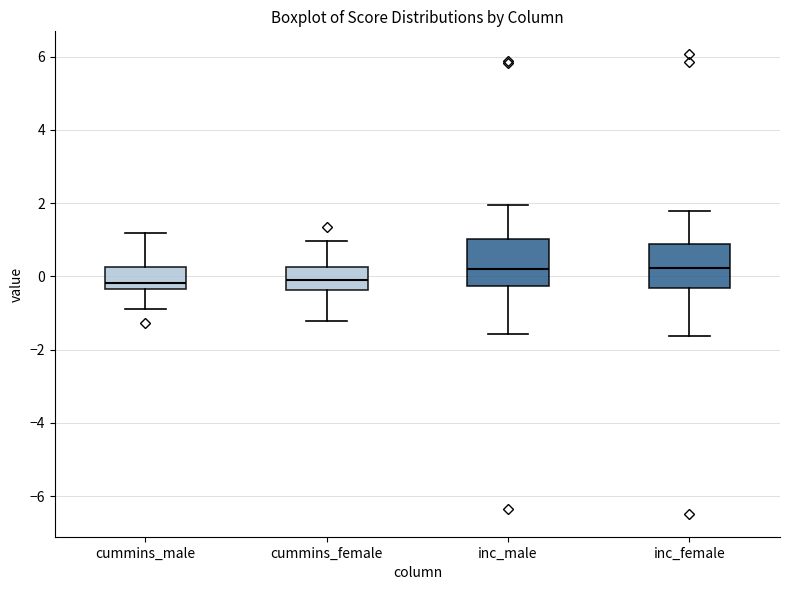

Where does the upper whisker of the box for cummins_female end on the y-axis? The values are not printed on the chart, so give them approximately, as read against the axis.

1.0